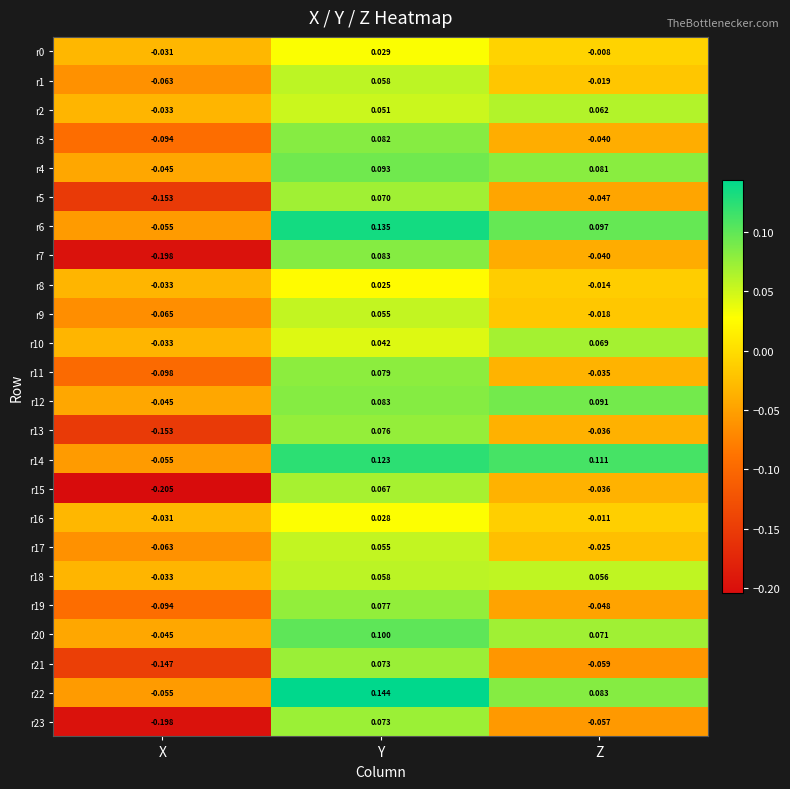

List the labels in order of r18 value, largest first.

Y, Z, X